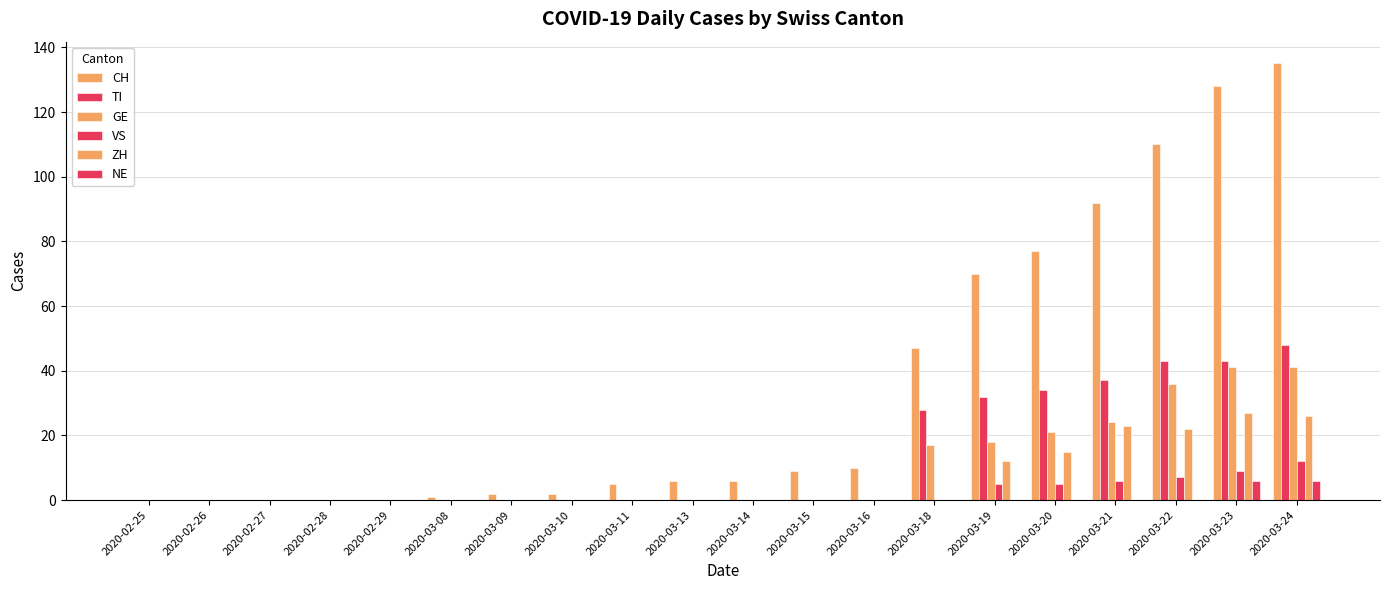

At which label does ZH reach its minimum?

2020-02-25